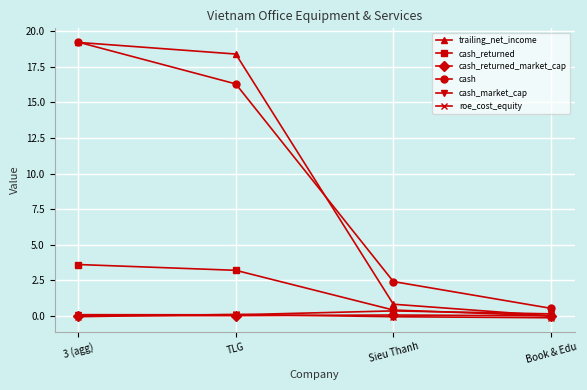

How many lines are shown in the chart?

6